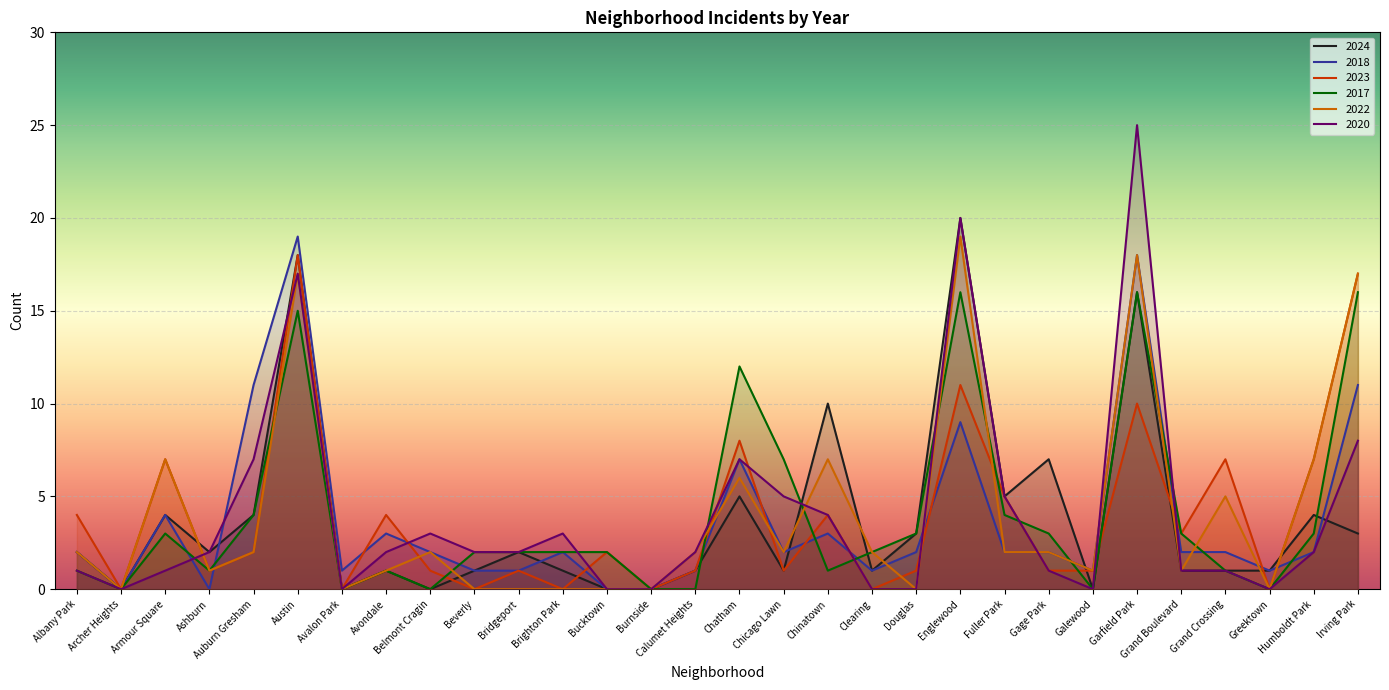

What is the greatest value displayed?

25